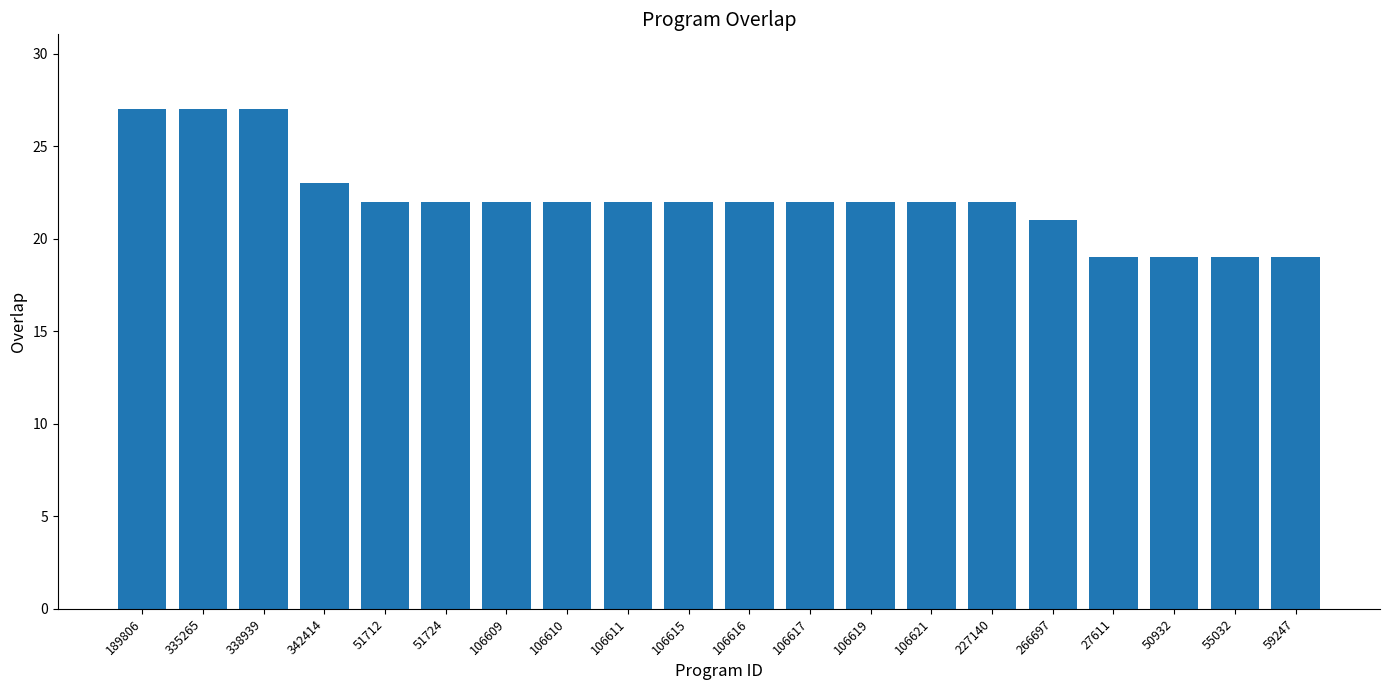

What is the value of the 4th bar from the left?

23